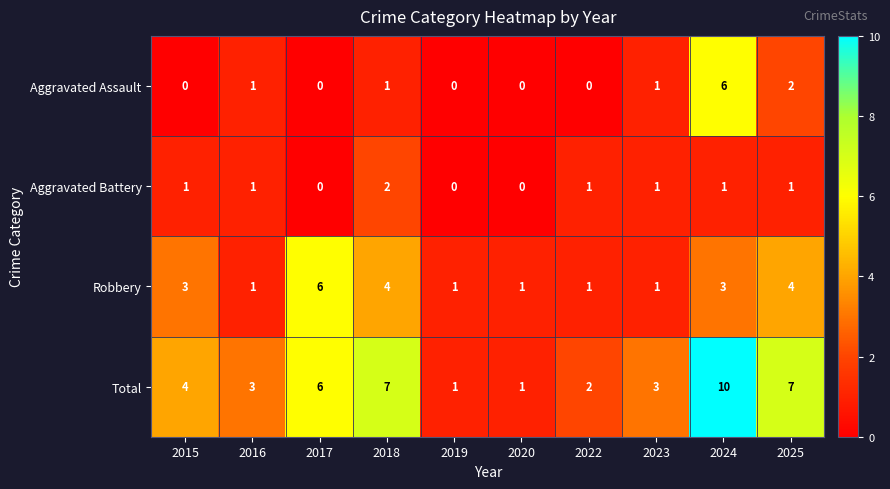

Which series has the widest spread of values?

Total